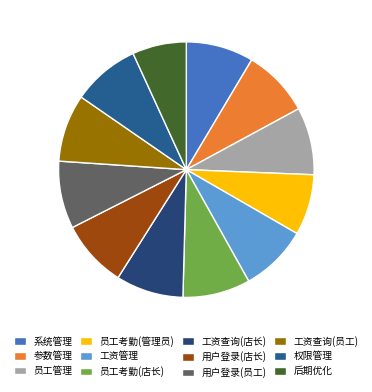

Count the number of slices in the pie.

12